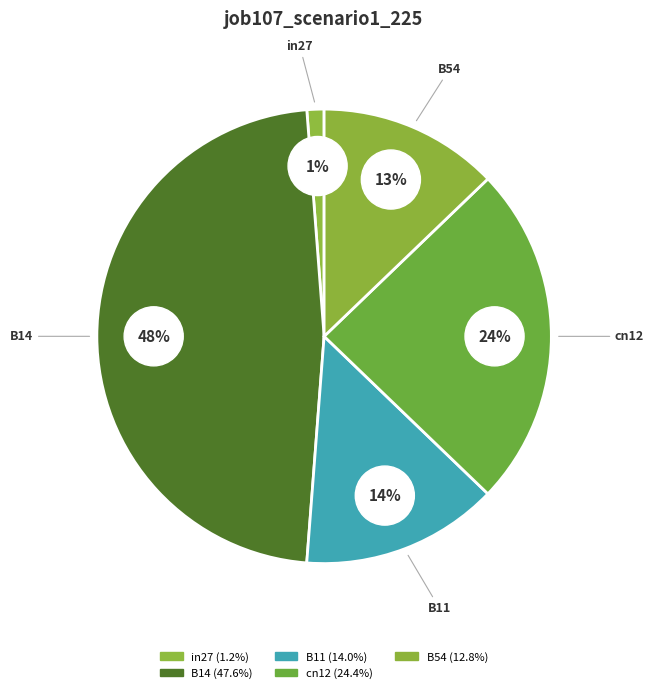

What percentage is NOT represented by B14?

52.4%